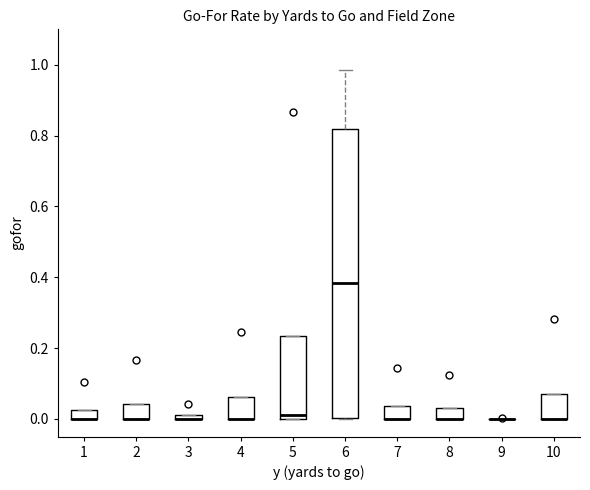

Where does the median line of the box at x = 6 sit on the y-axis? The values are not printed on the chart, so give them approximately, as read against the axis.

0.38